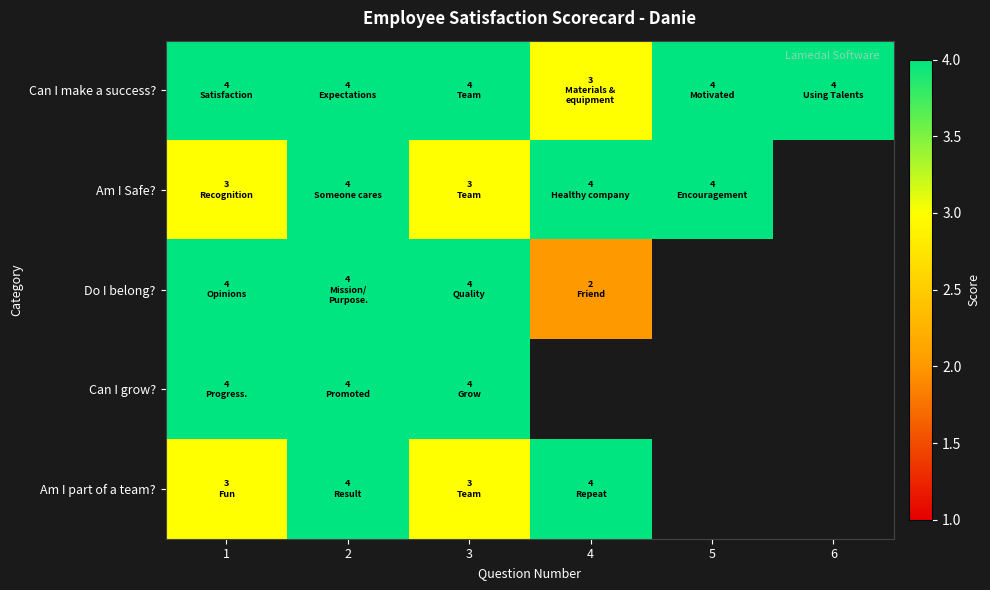

Which series has the widest spread of values?

Do I belong?